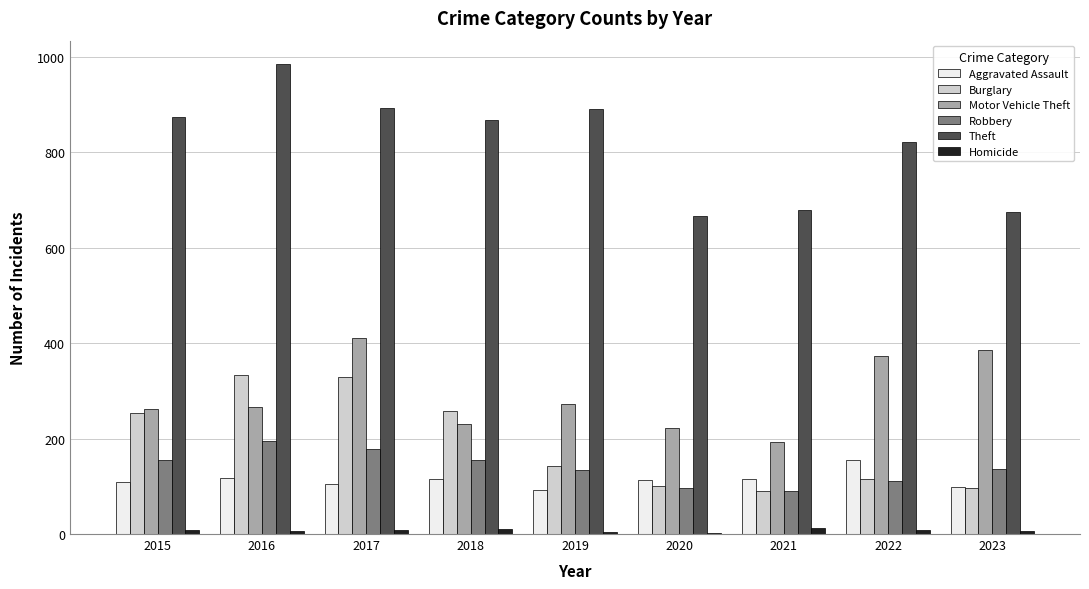

Which series has the largest range (max minus min)?

Theft